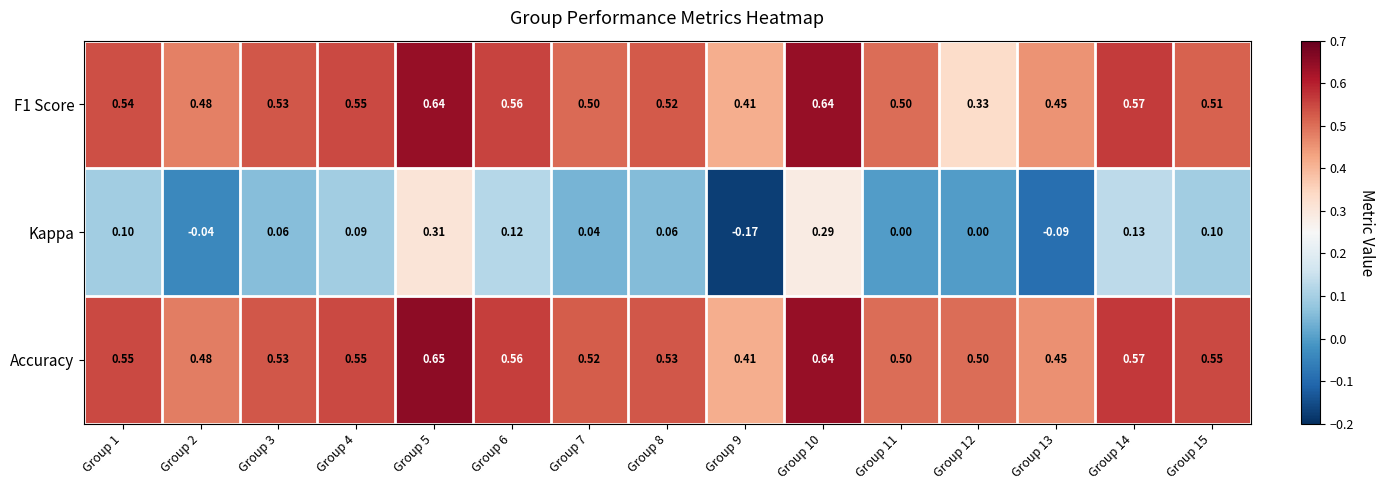

Which series has the widest spread of values?

Kappa